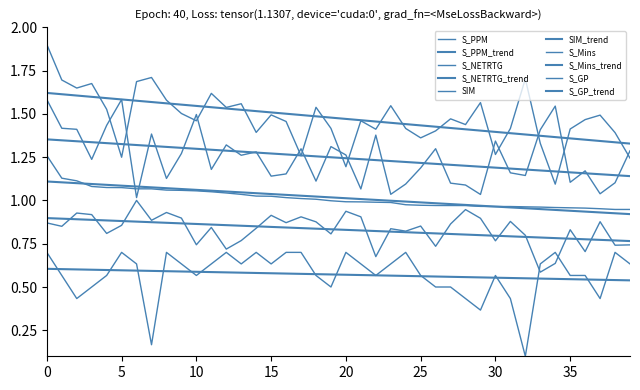

What is the label of the 29th point from the right?

11